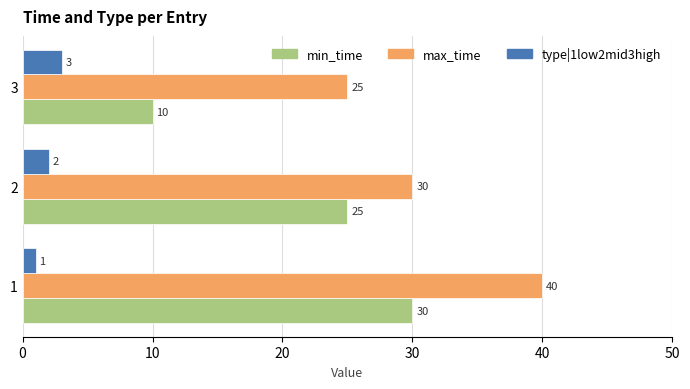

At which label does type|1low2mid3high reach its peak?

3